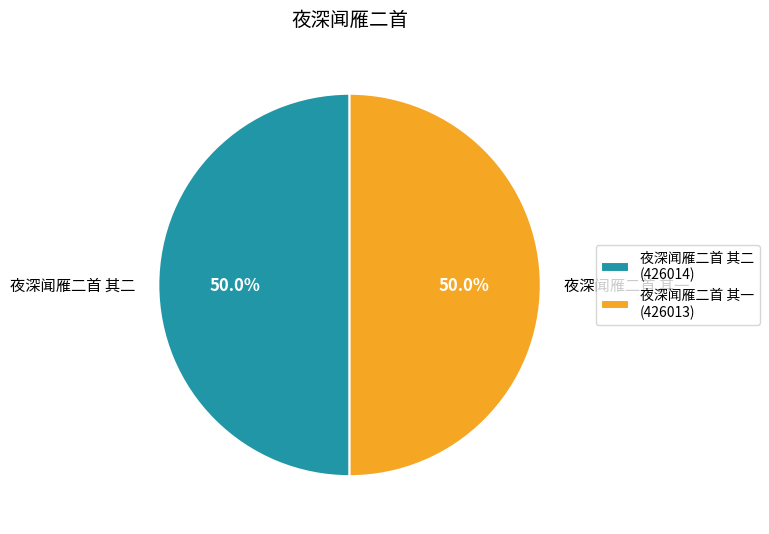

Approximately how many times larger is the value at 夜深闻雁二首 其一 (426013) compared to 夜深闻雁二首 其二 (426014)?

1.0